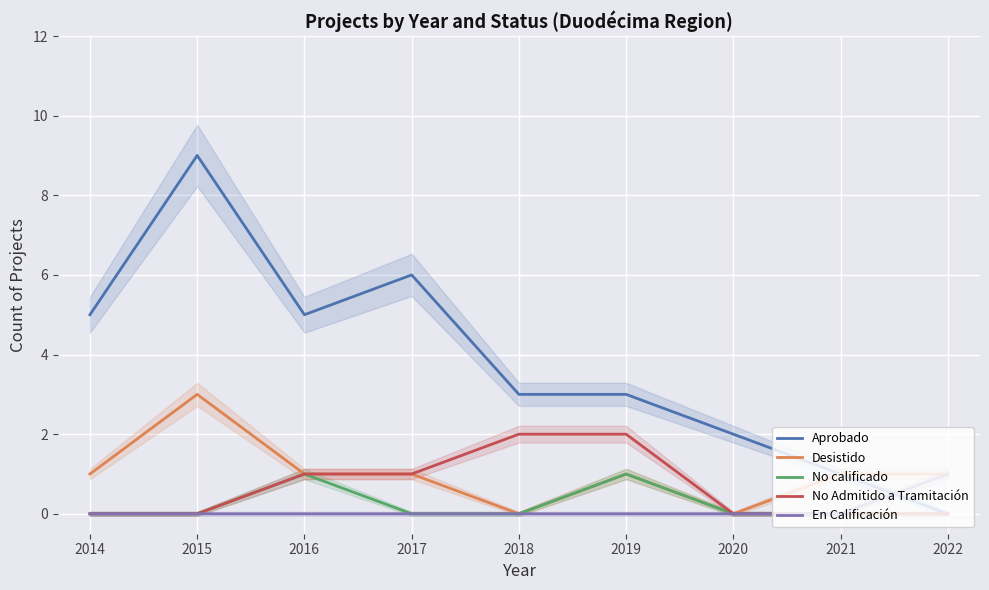

True or false: En Calificación and Desistido cross at least once.

False